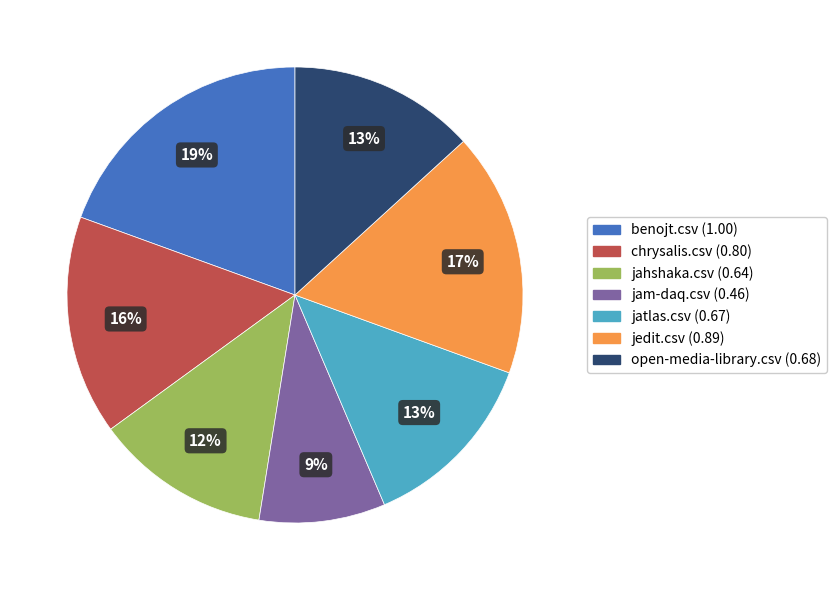

Is jahshaka.csv the majority of the pie?

No